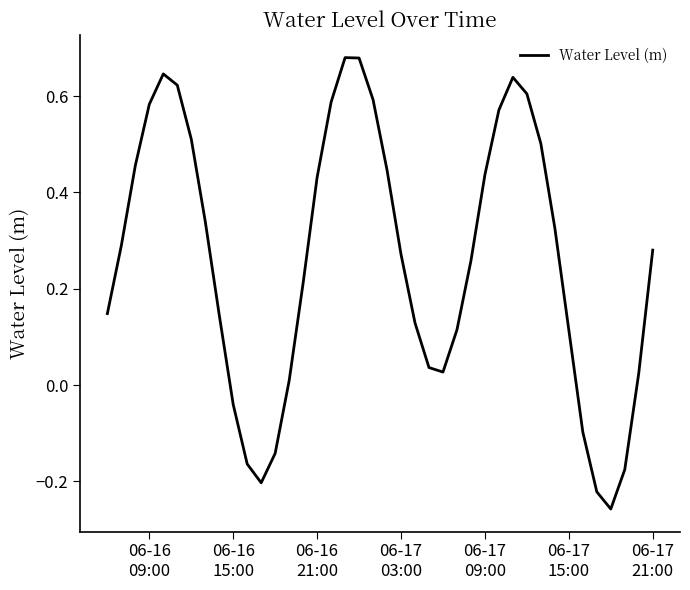

True or false: the data has more than 2 interior local peaks.

True